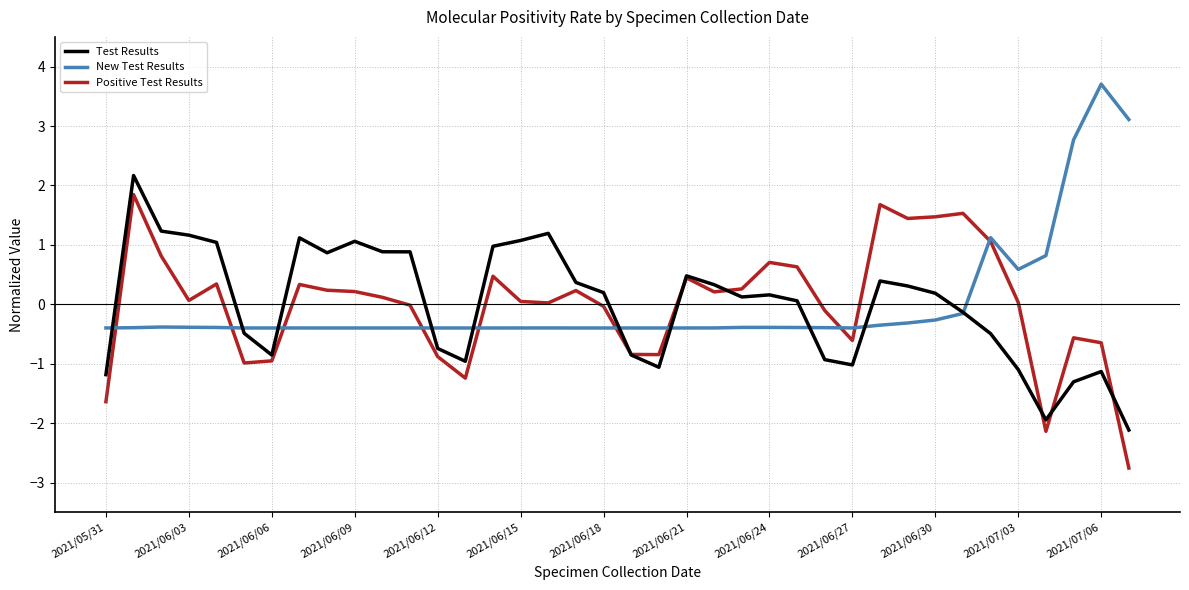

List the series in order of their peak value, highest first.

New Test Results, Test Results, Positive Test Results